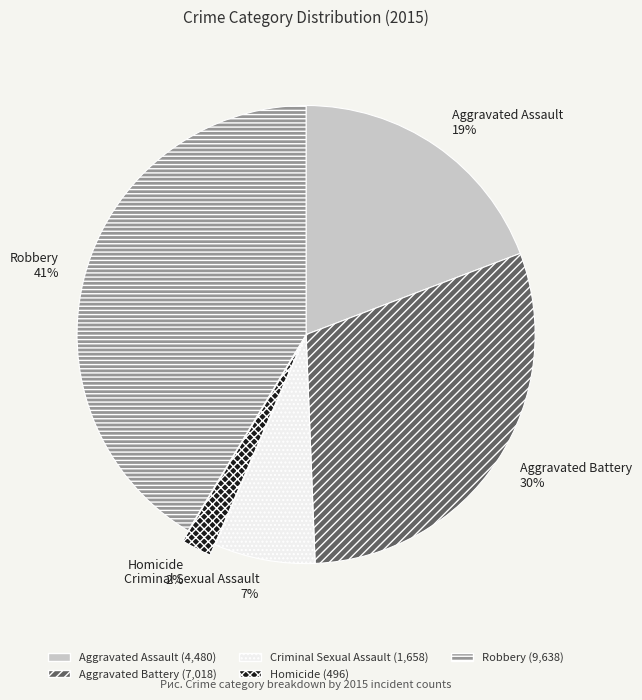

Does Robbery account for over 50% of the chart?

No